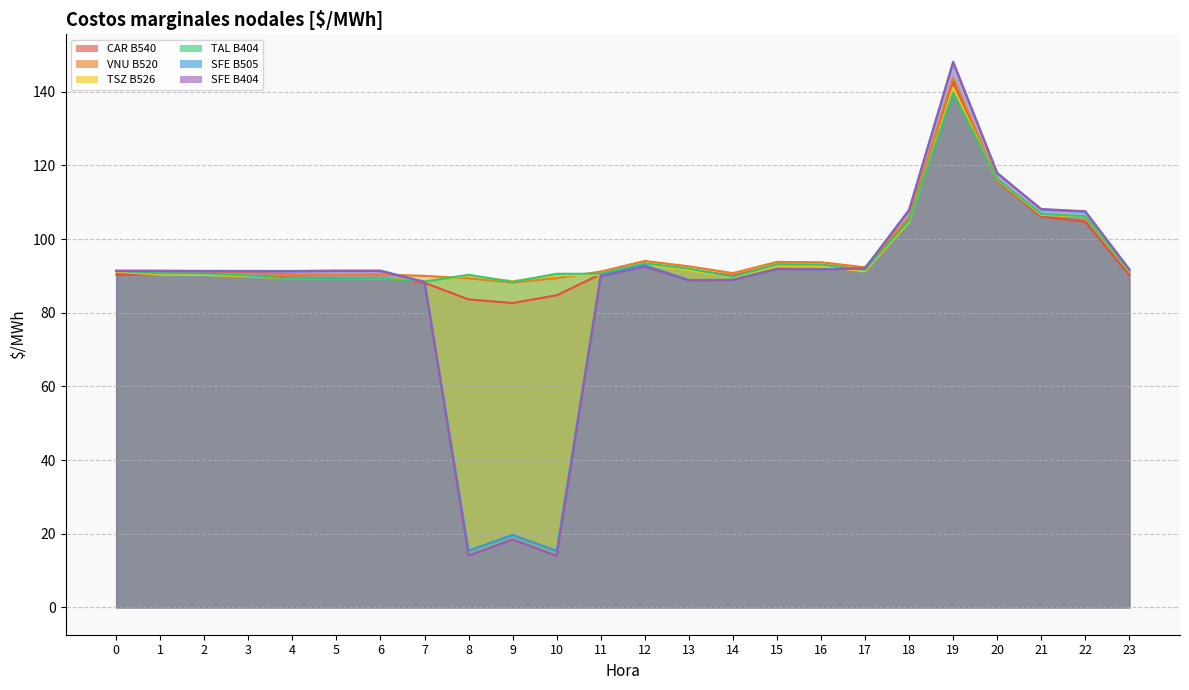

What is the difference between the CAR B540 values at 0 and 1?

0.1